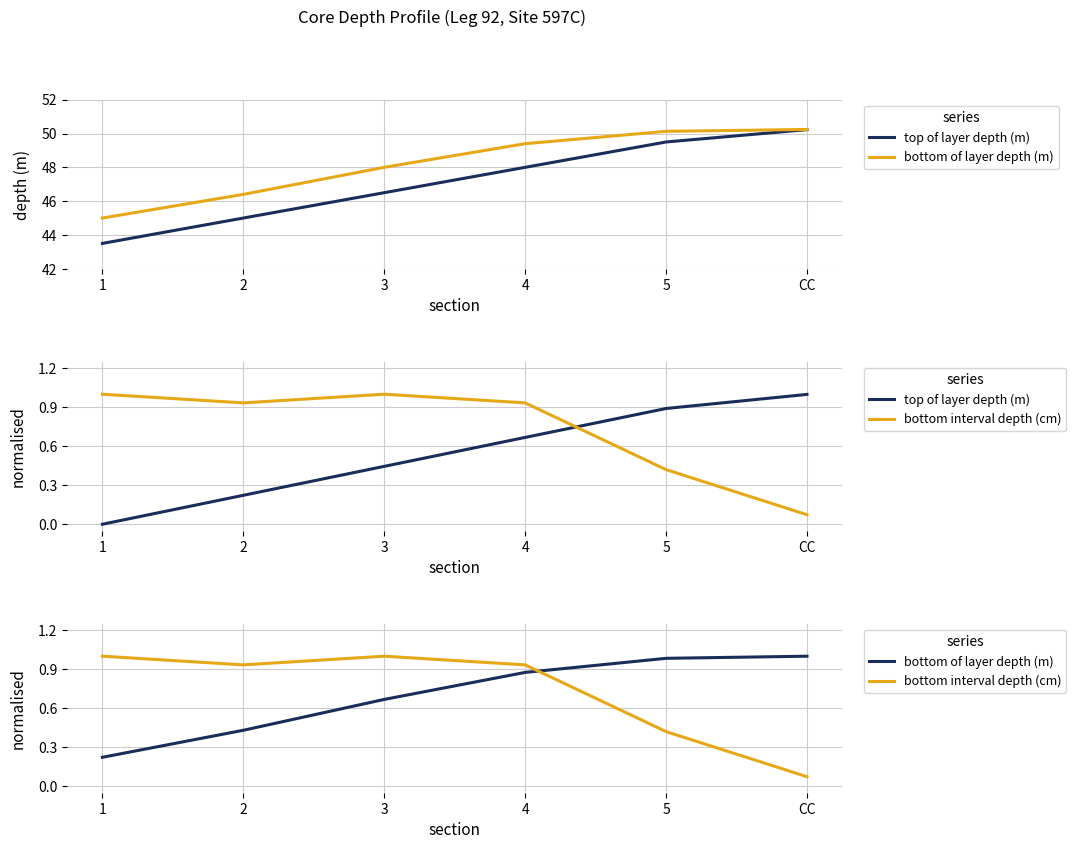

Which has a higher value, 2 or 4?

4